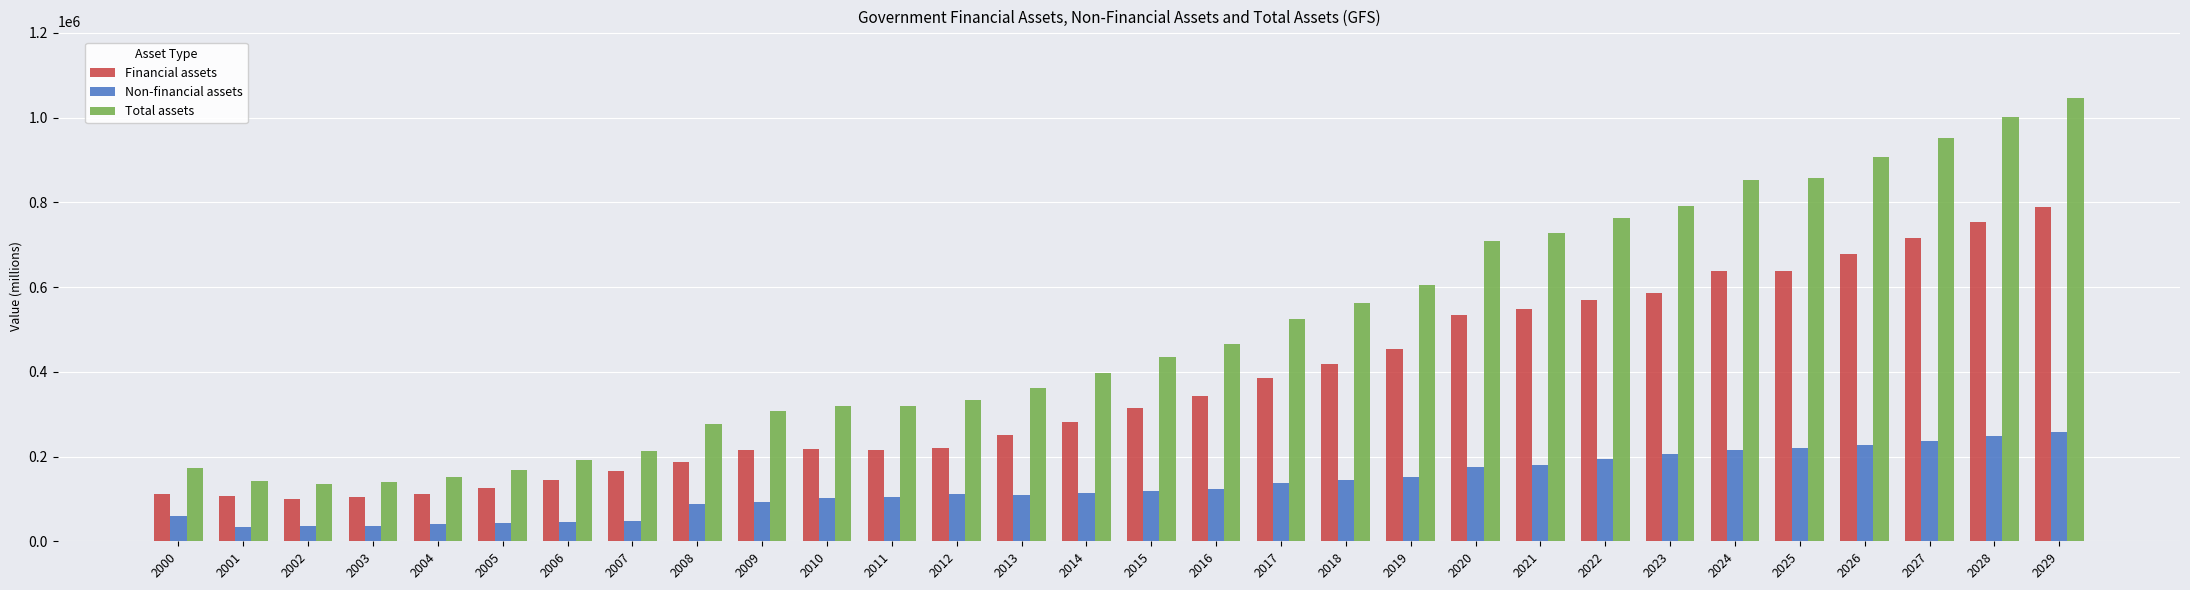

The value of Financial assets at 2003 is 104514. True or false?

True